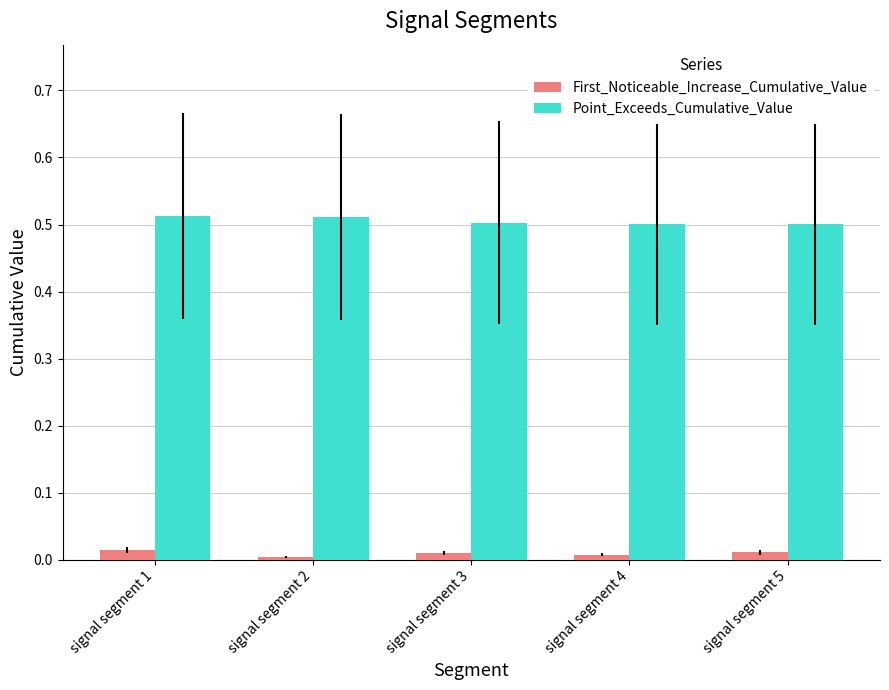

Are the bars horizontal?

No